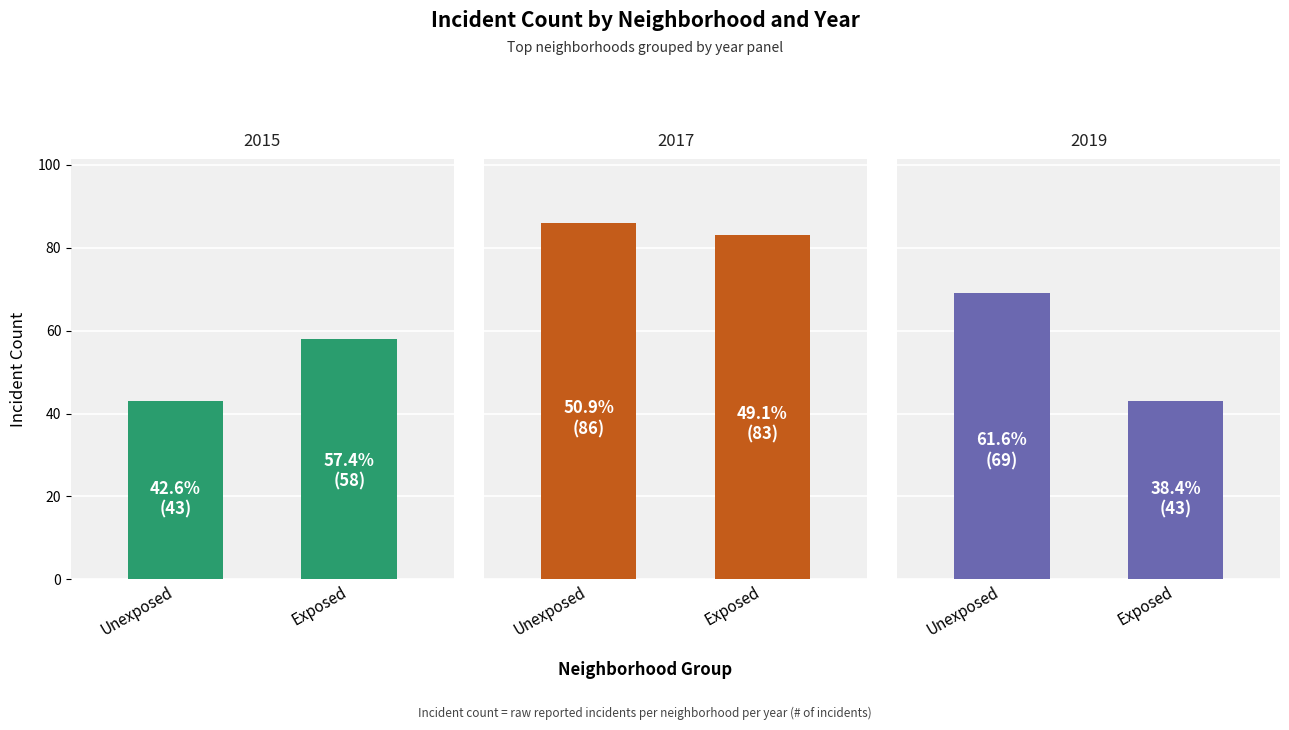

True or false: Panel 2019 has a value of 43 at Exposed.

True